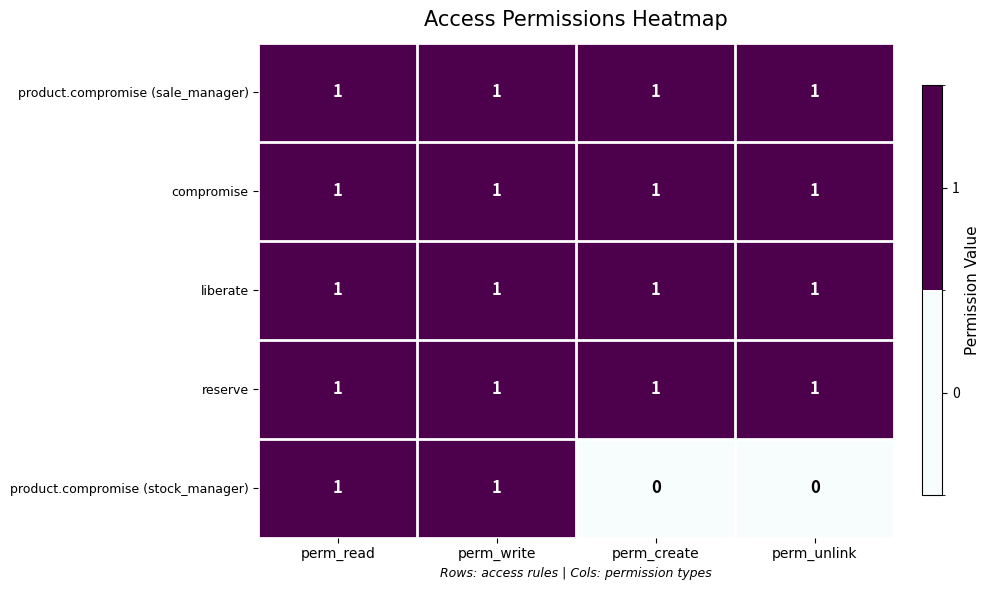

What is the total value across all series at perm_write?

5